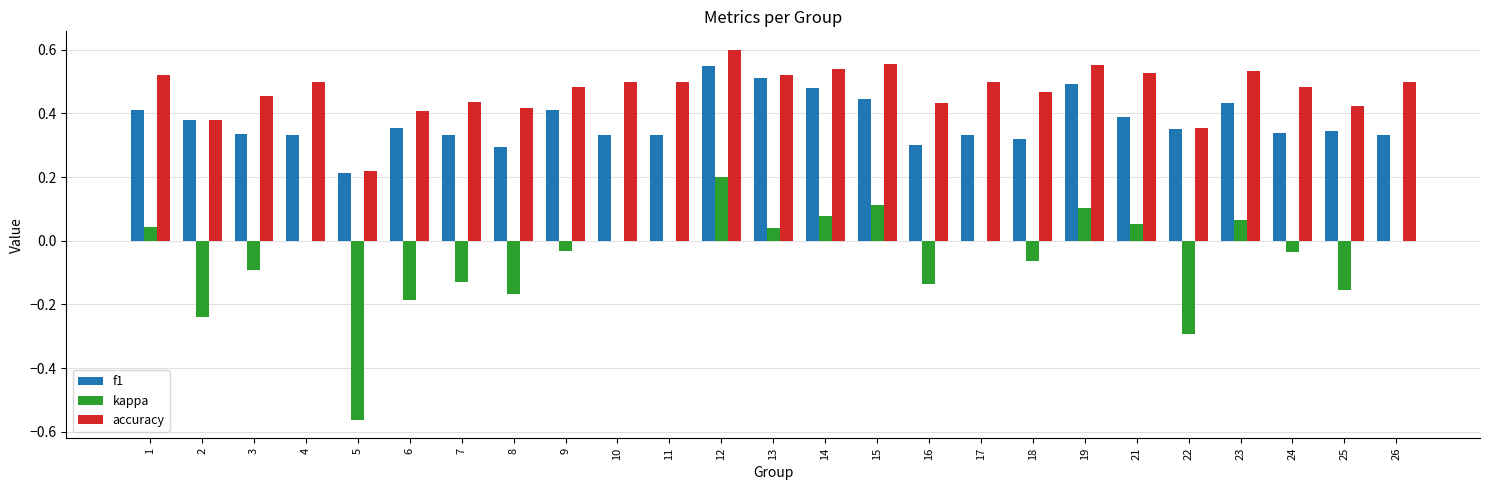

What is the sum of all accuracy values?

11.8